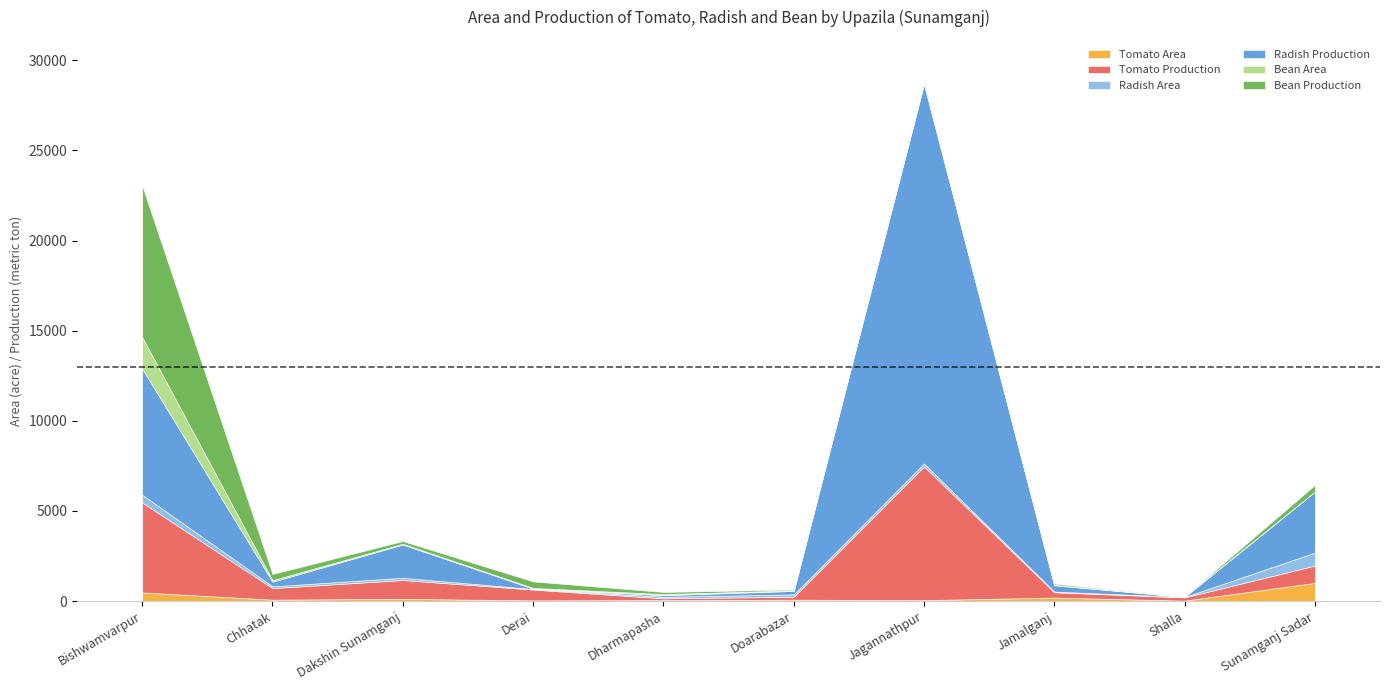

At which category does Bean Area reach its first local valley?

Doarabazar